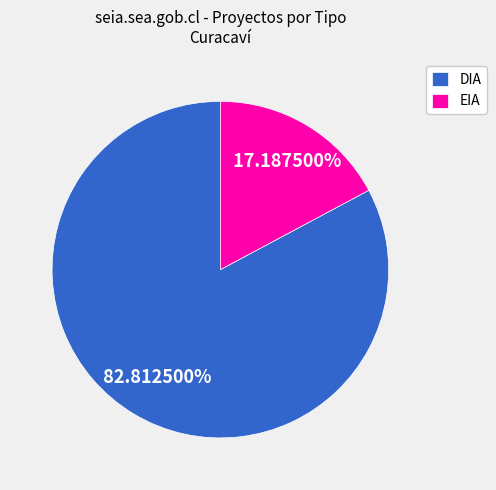

What percentage is the DIA slice, to the nearest percent?

83%